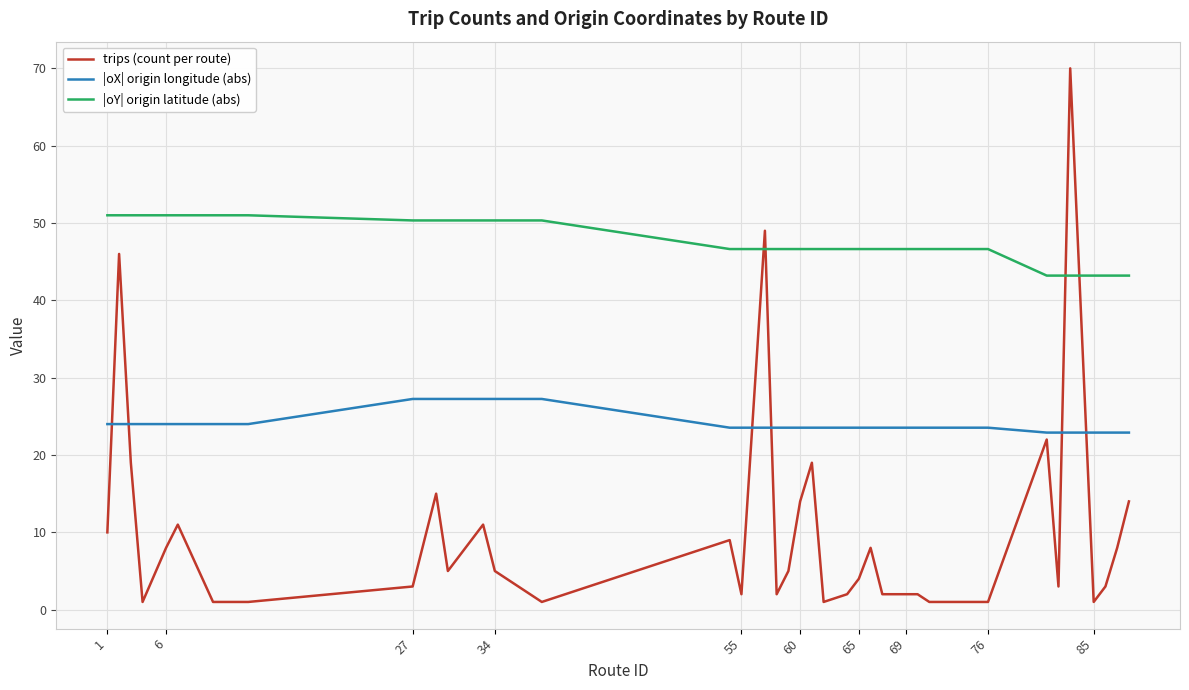

How many lines are shown in the chart?

3